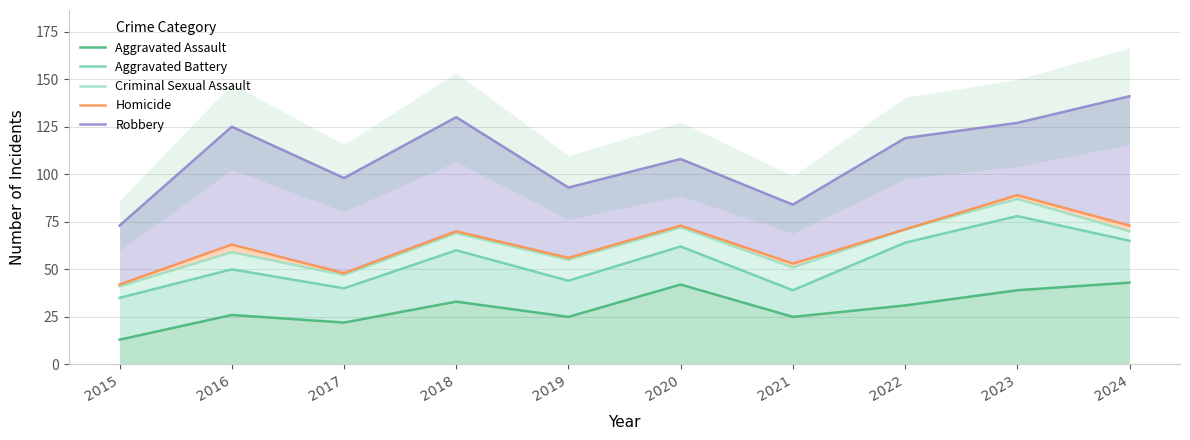

Which series has the largest range (max minus min)?

Robbery